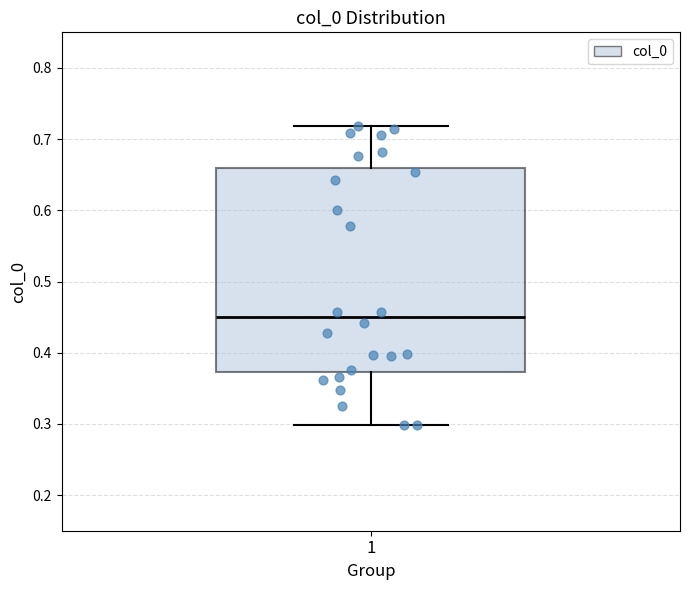

Transcribe this box plot: give where the median line is, the range the box spans, and where the two whiskers end, as read against the y-axis. The values are not printed on the chart, so give them approximately, as read against the axis.

median 0.45, box 0.37 to 0.66, whiskers 0.30 to 0.72